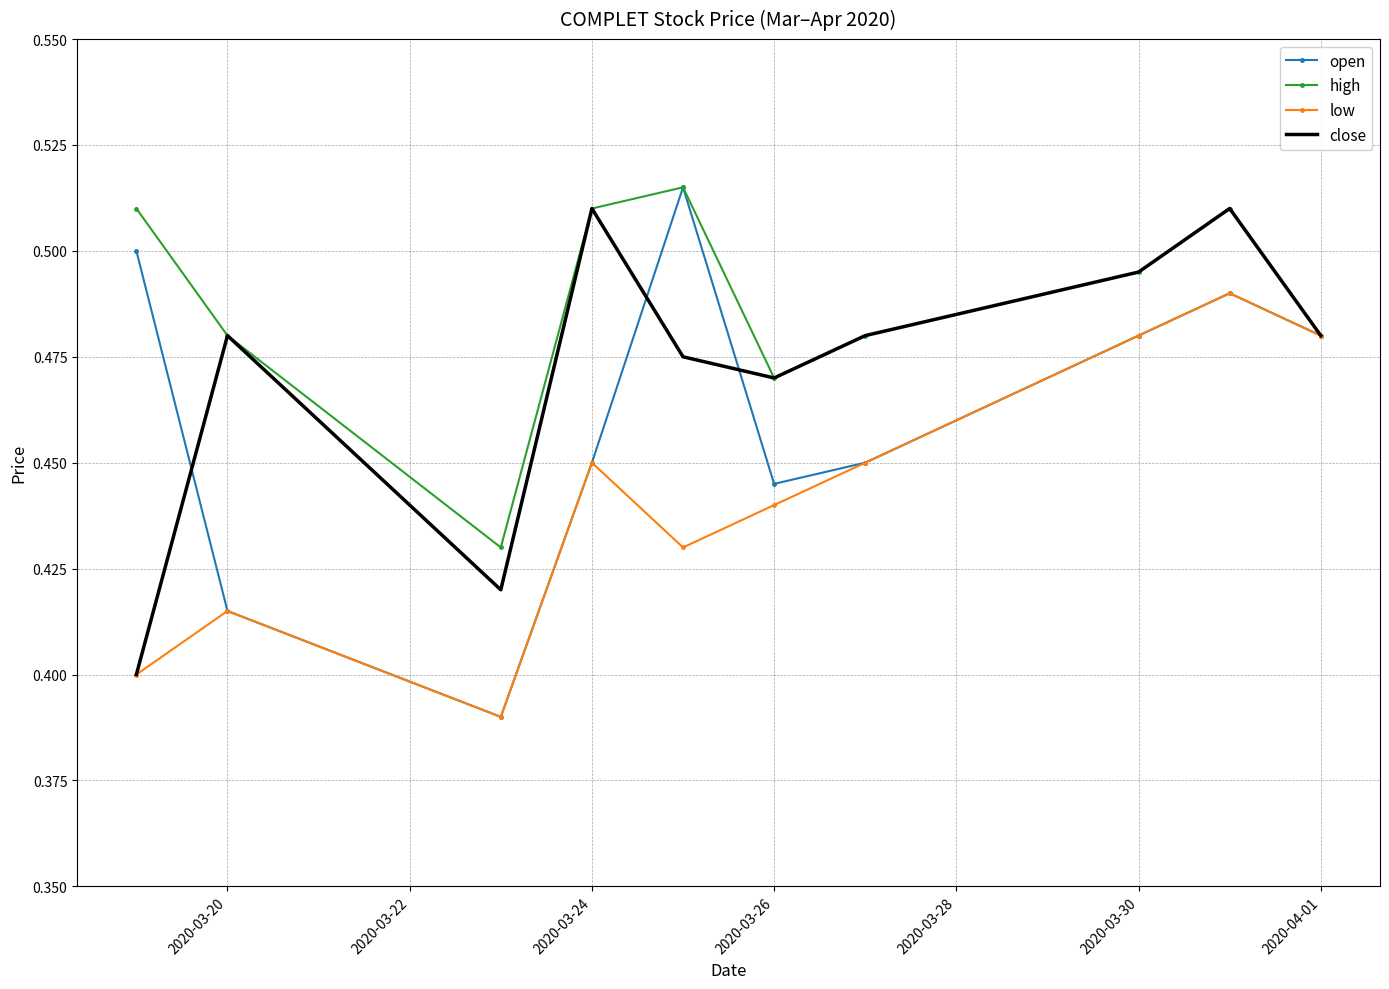

Count the low values in the range 0 to 1.

10